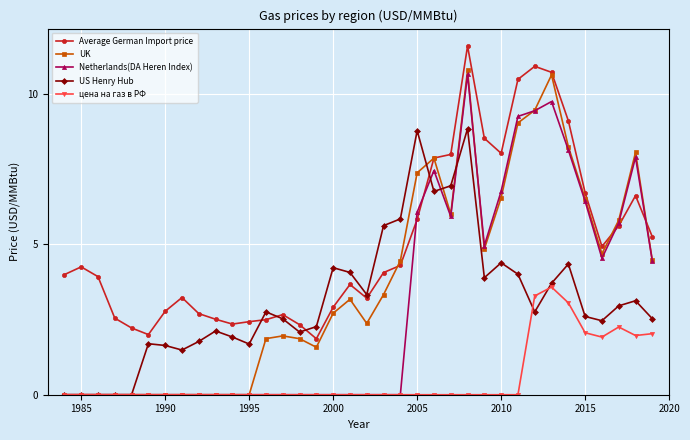

What is the greatest value displayed?

11.6